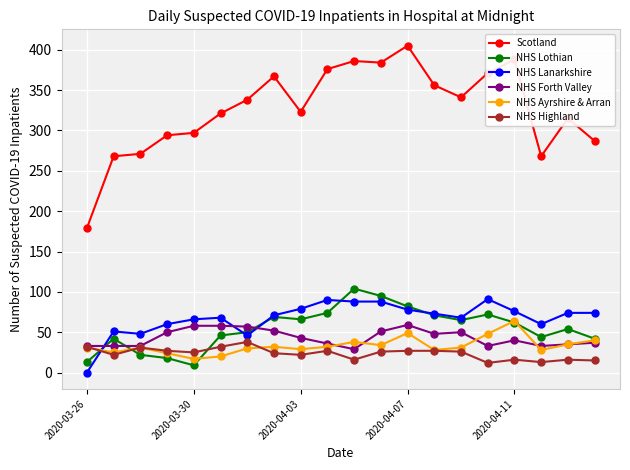

Which series has the widest spread of values?

Scotland